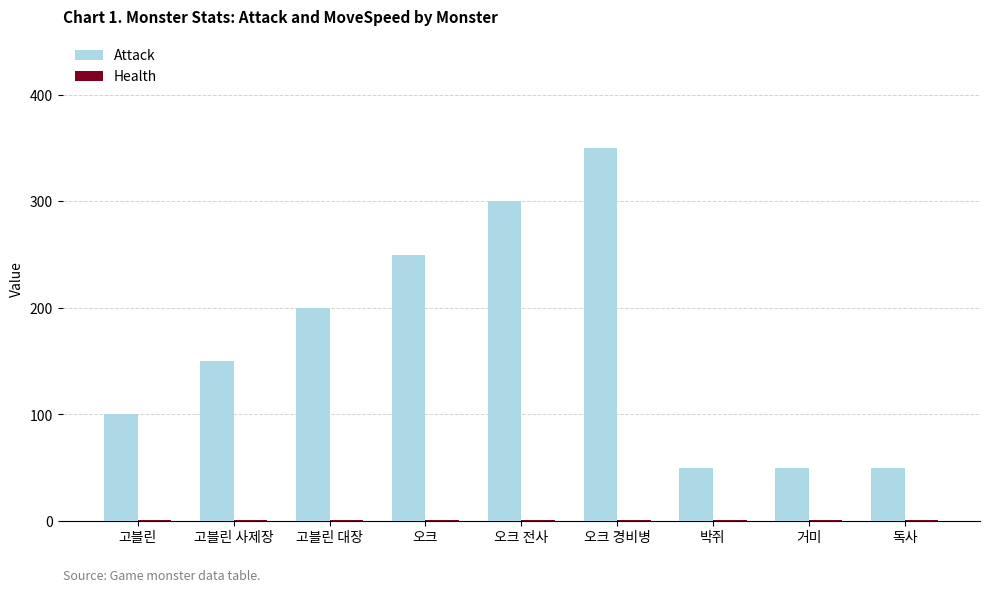

Between 고블린 and 박쥐, which series saw the biggest shift?

Attack